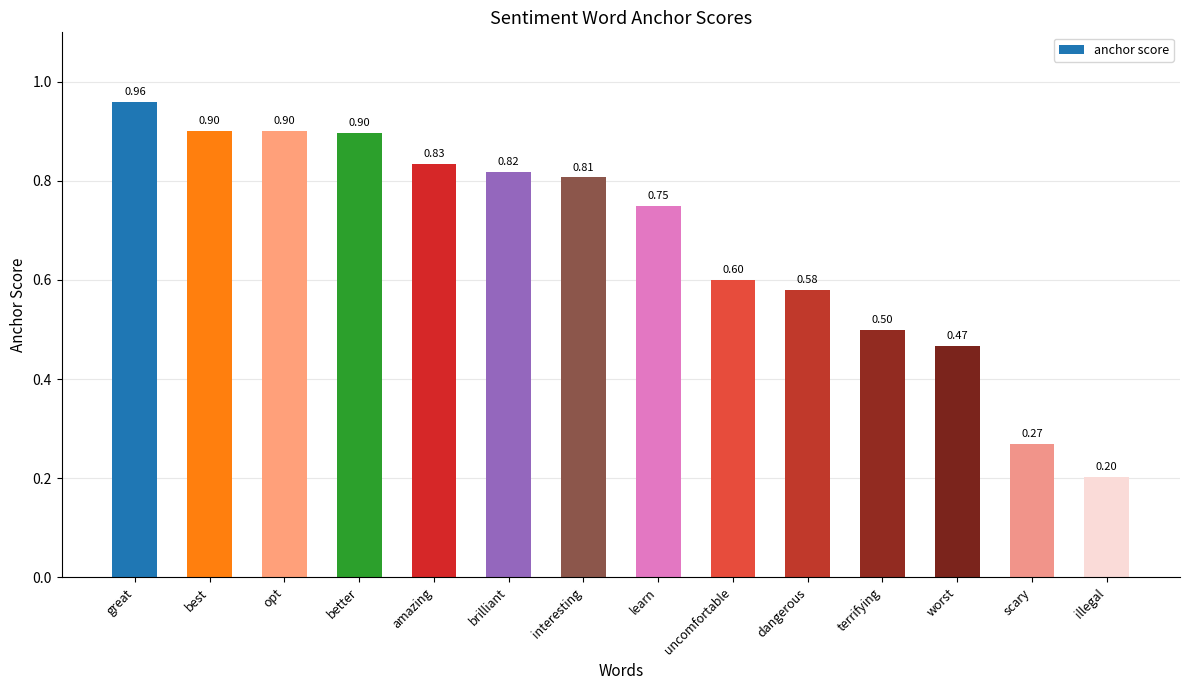

At which label is the value closest to 0?

illegal